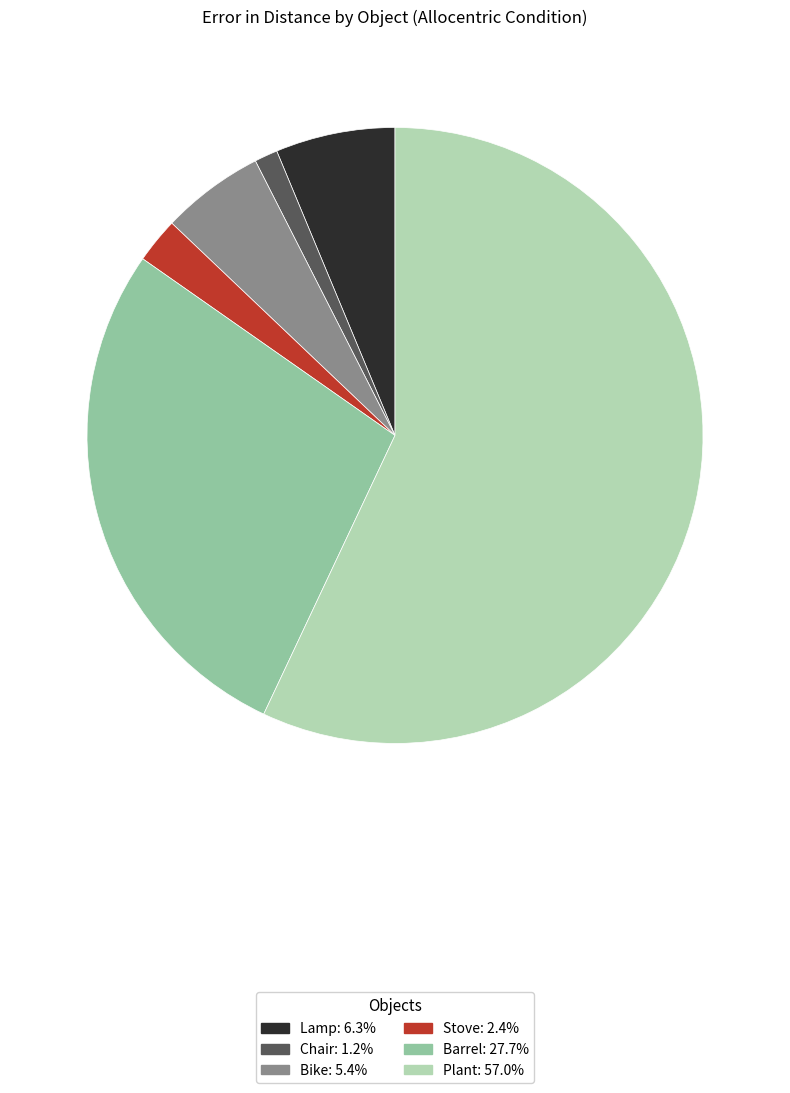

Is it true that Stove is 2% of the pie?

True